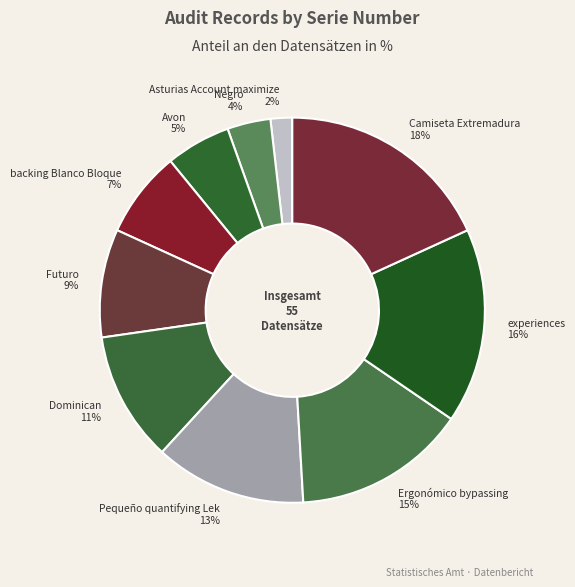

True or false: Dominican accounts for 6% of the total.

False